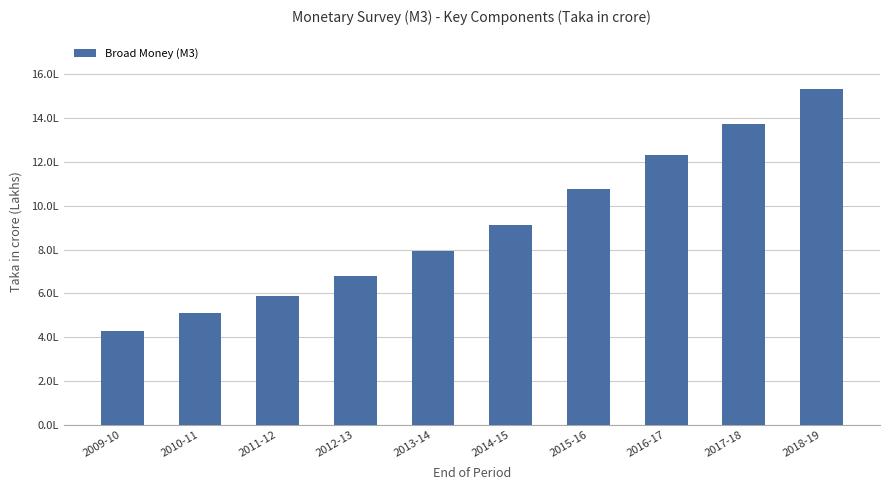

Which has a higher value, 2014-15 or 2009-10?

2014-15